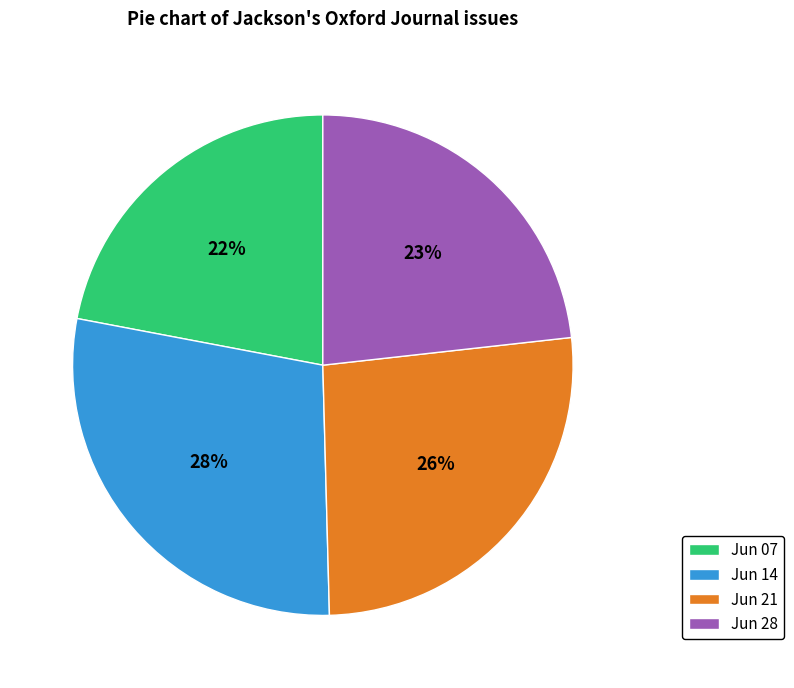

Combined, do Jun 28 and Jun 14 account for over 50%?

Yes